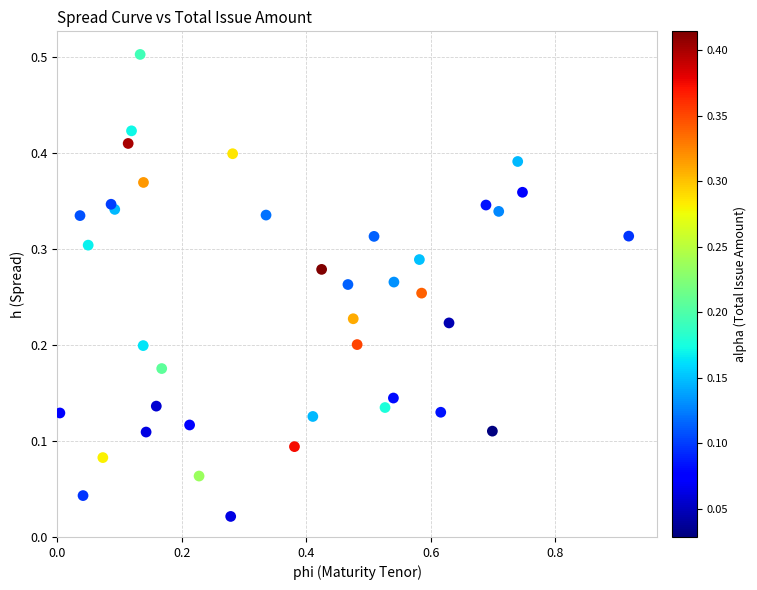

What is the range of X values (max minus min)?

0.9